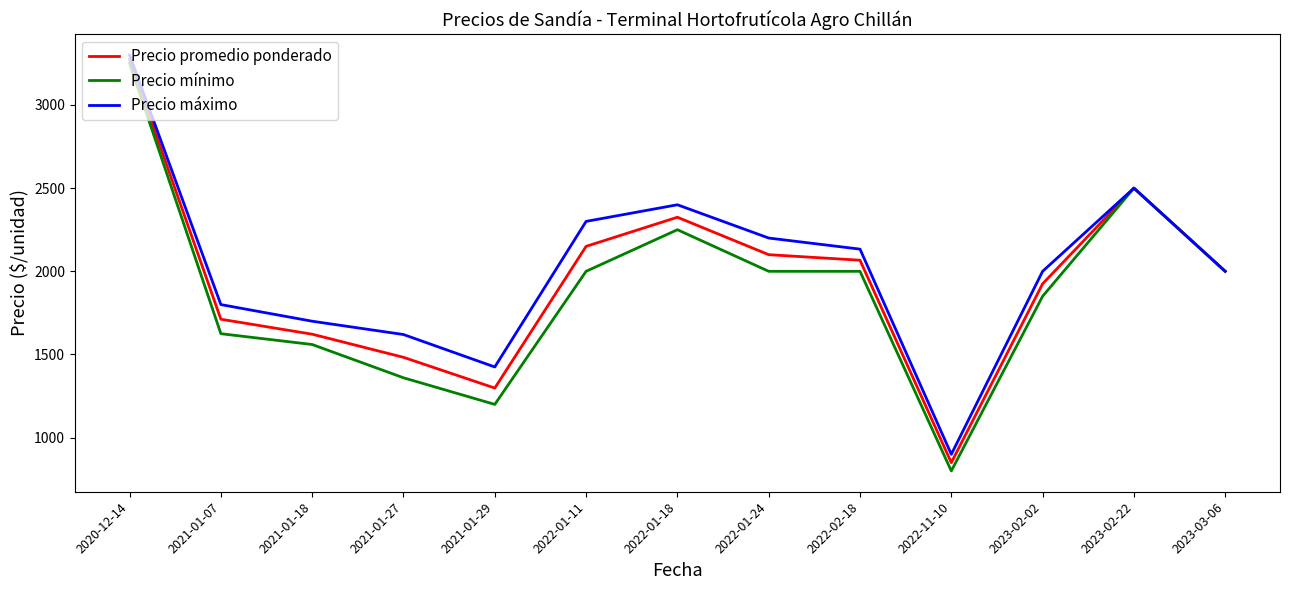

Which category has the lowest value in the Precio promedio ponderado series?

2022-11-10